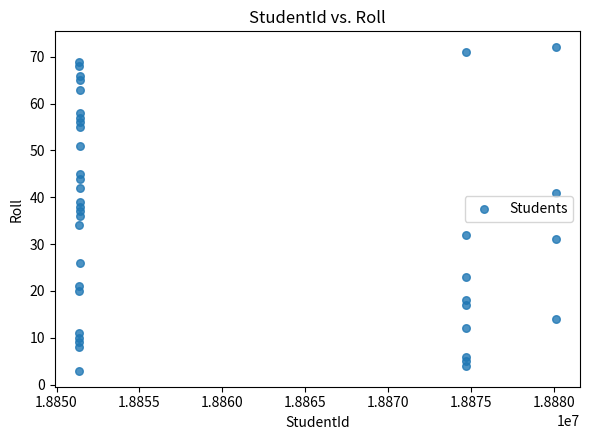

What is the range of Y values (max minus min)?

69